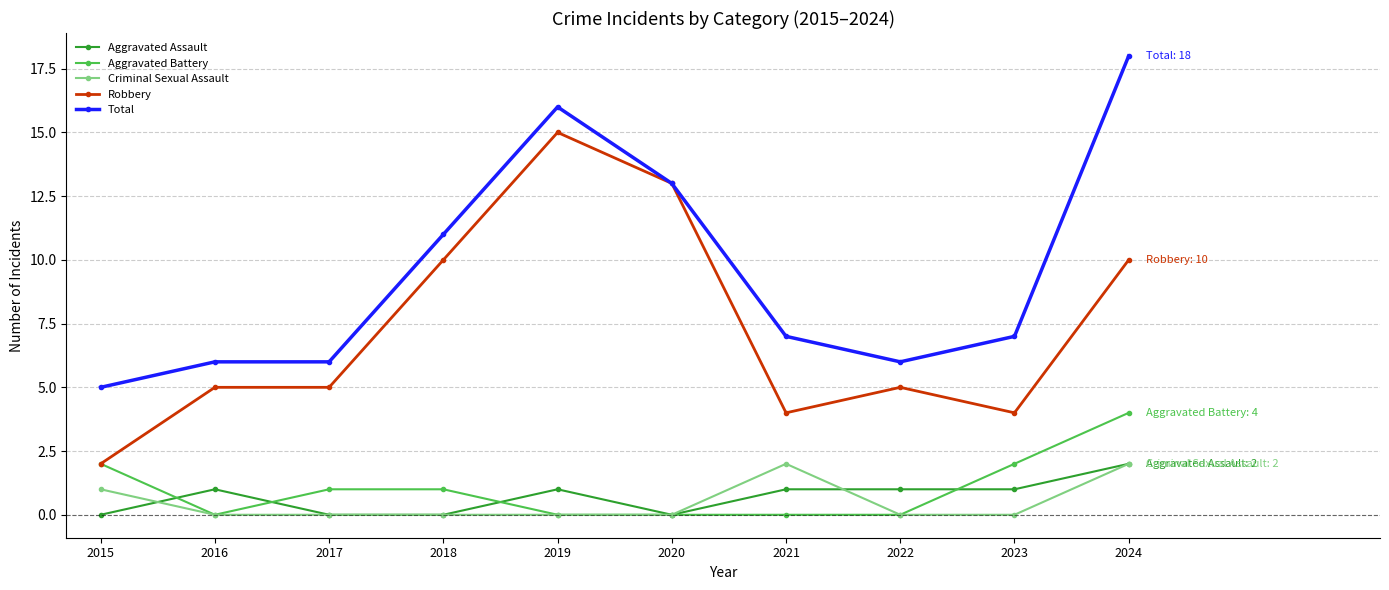

What is the value of the Aggravated Assault point at the 8th from the left?

1